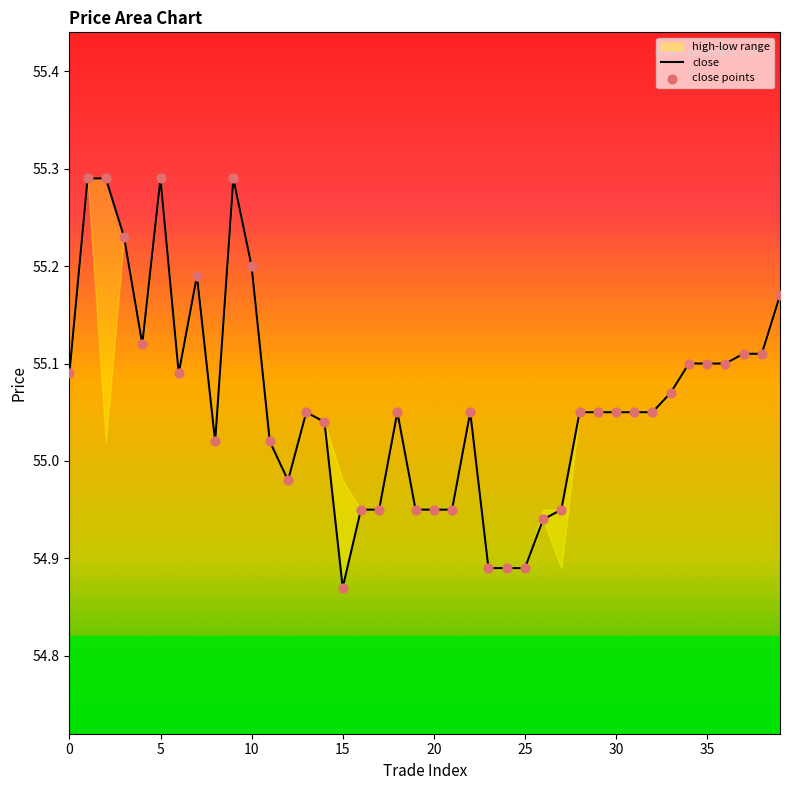

At how many categories does at least one series exceed 54?

40